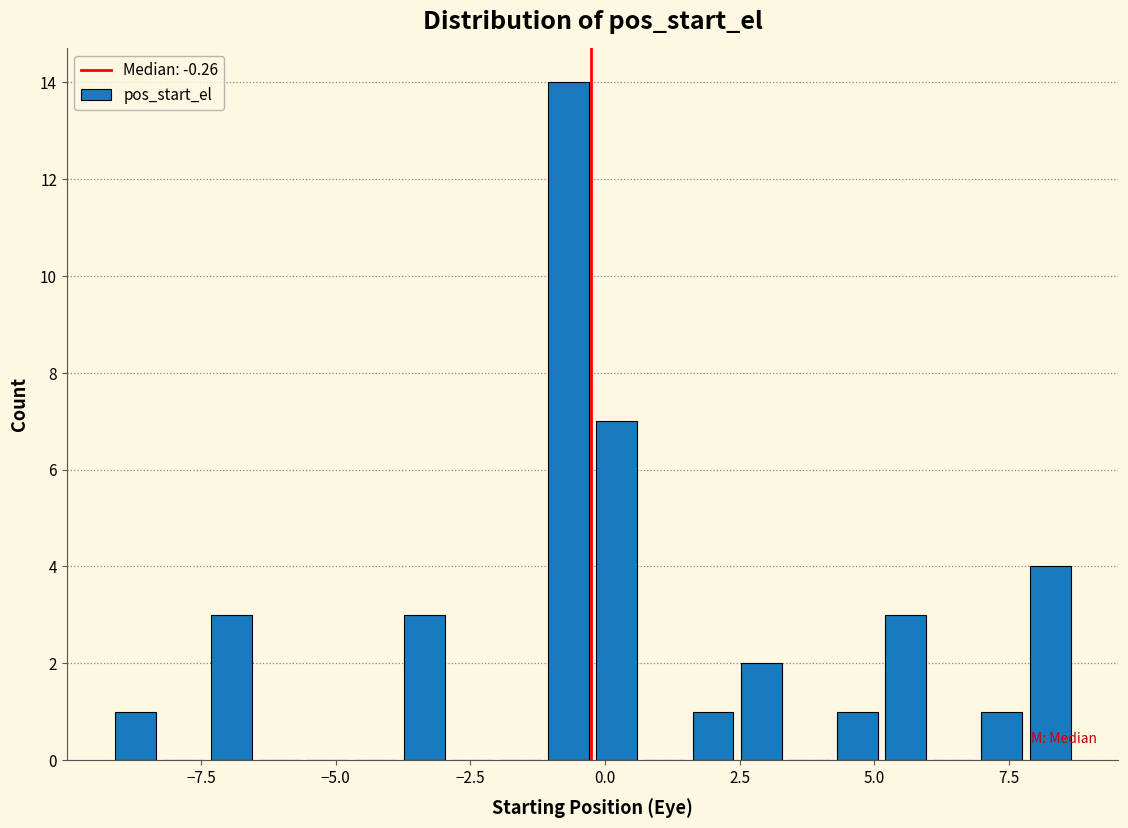

Read against the x-axis, roughly where is the centre of the tallest bar?

-0.5